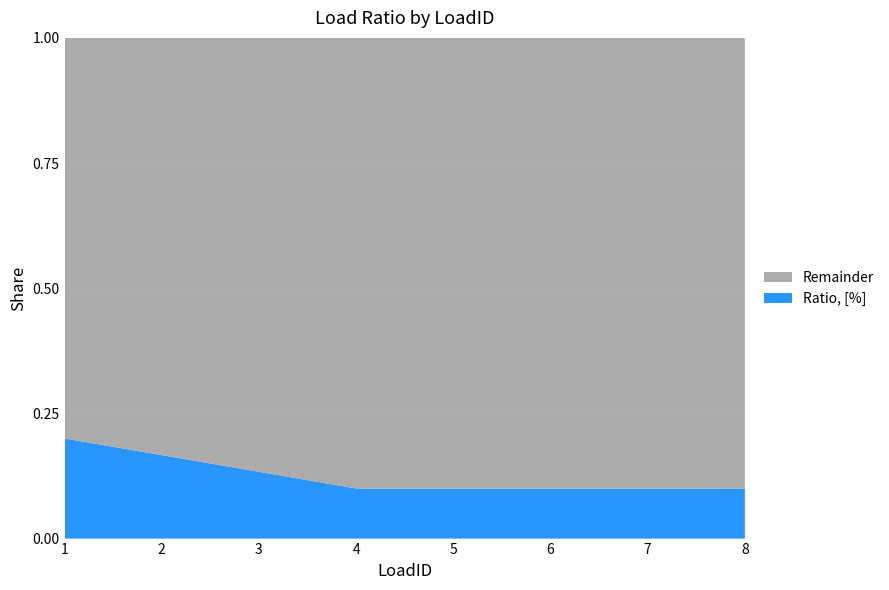

Reading left to right, extract all data points from this chart.

Ratio, [%]: 1=0.2	2=0.2	3=0.1	4=0.1	5=0.1	6=0.1	7=0.1	8=0.1
Remainder: 1=0.8	2=0.8	3=0.9	4=0.9	5=0.9	6=0.9	7=0.9	8=0.9